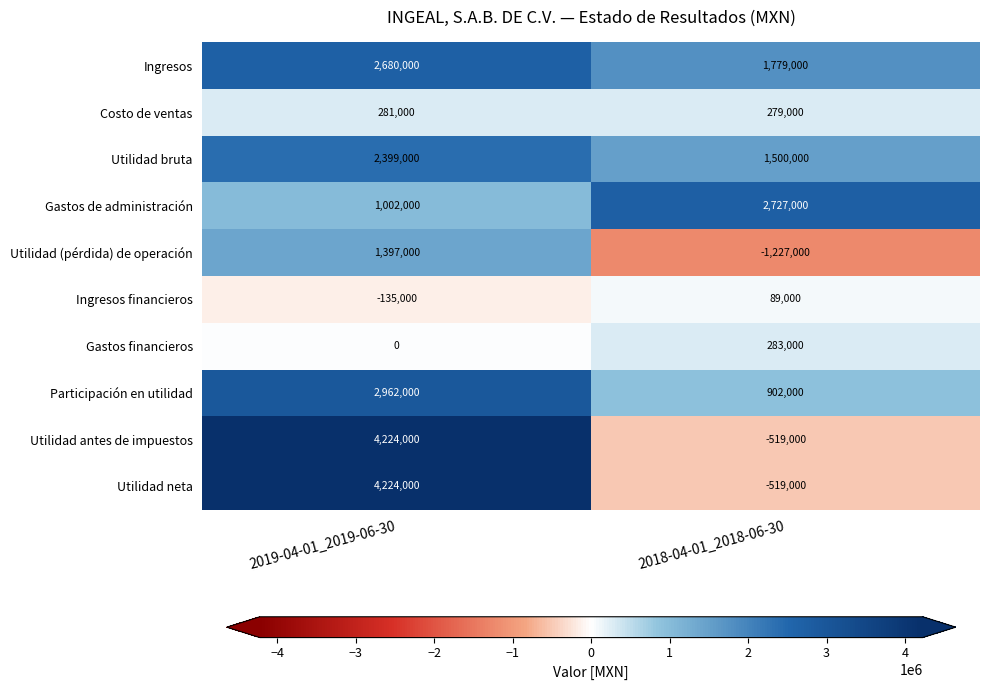

The value of Costo de ventas at 2018-04-01_2018-06-30 is 166010. True or false?

False